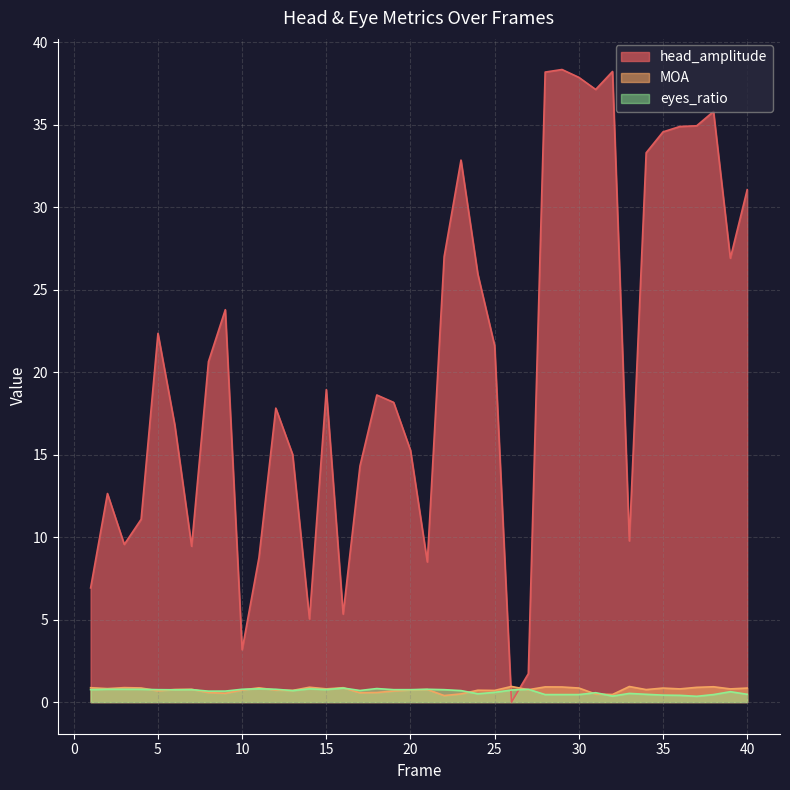

True or false: head_amplitude has more than 0 points higher than both neighbors.

True